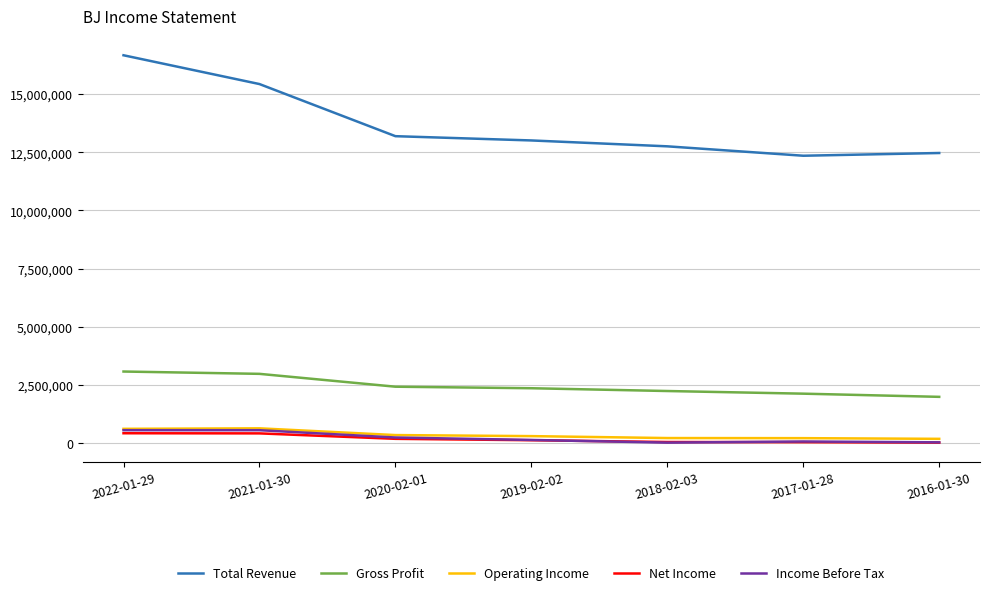

What is the difference between the second highest and second lowest values in the Income Before Tax series?

521200